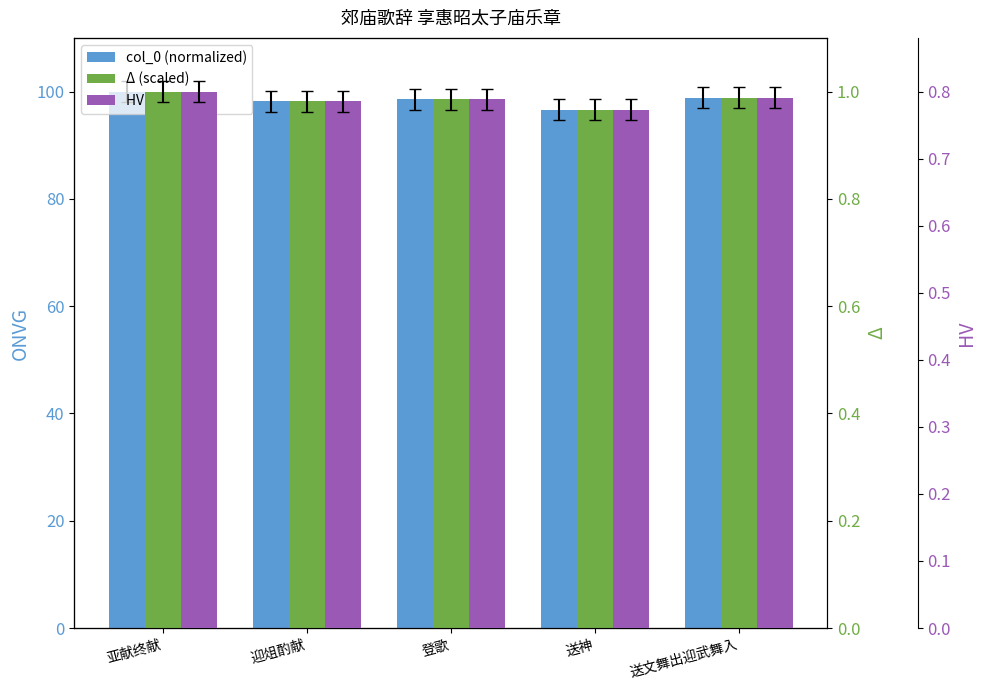

Rank the series at 迎俎酌献 from lowest to highest value.

HV (scaled), Δ (scaled), col_0 (normalized)